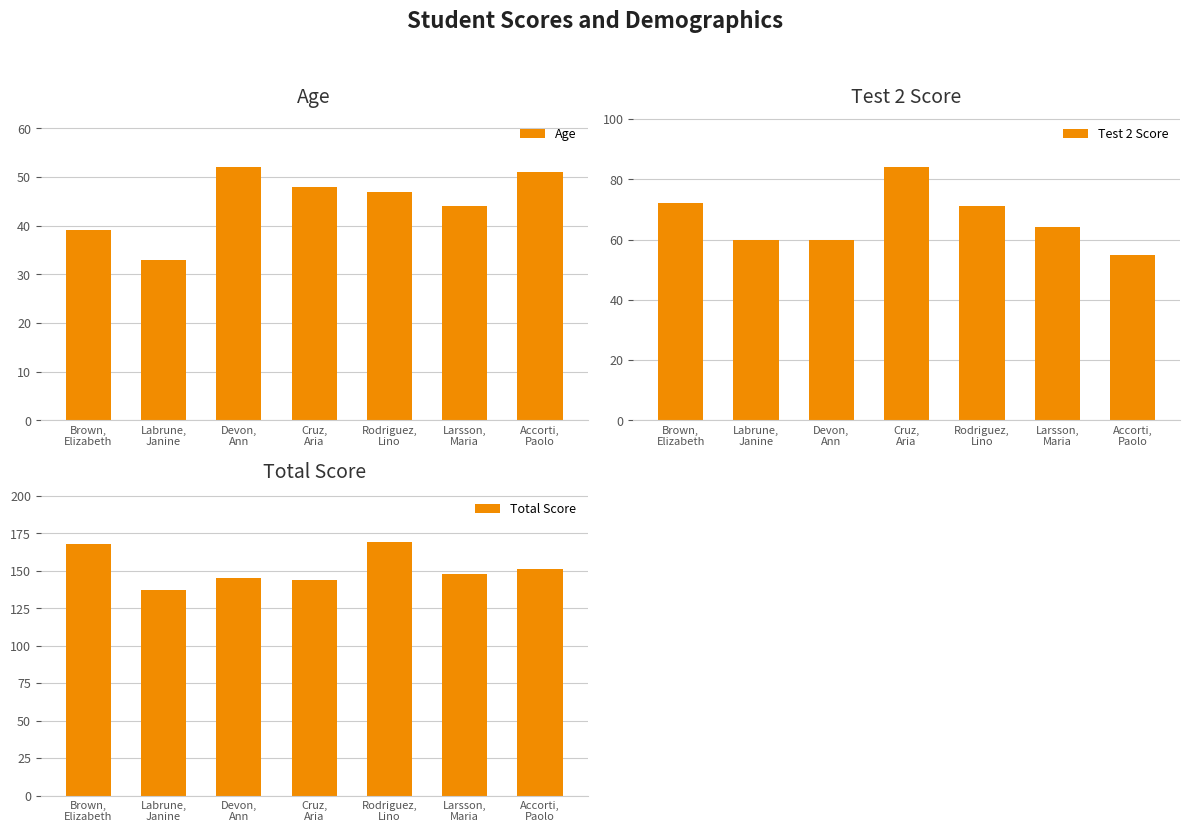

Reading left to right, what are all the values shown in this chart?

Age: 39	33	52	48	47	44	51
Test 2 Score: 72	60	60	84	71	64	55
Total Score: 168	137	145	144	169	148	151